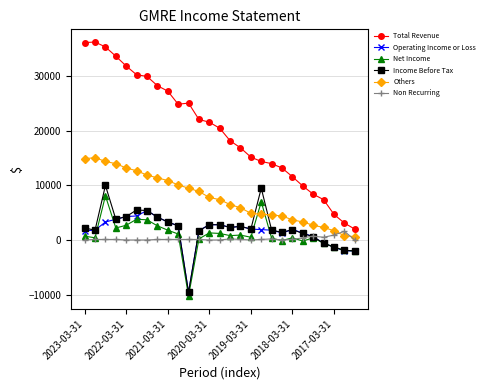

How many data points does each series have?

27